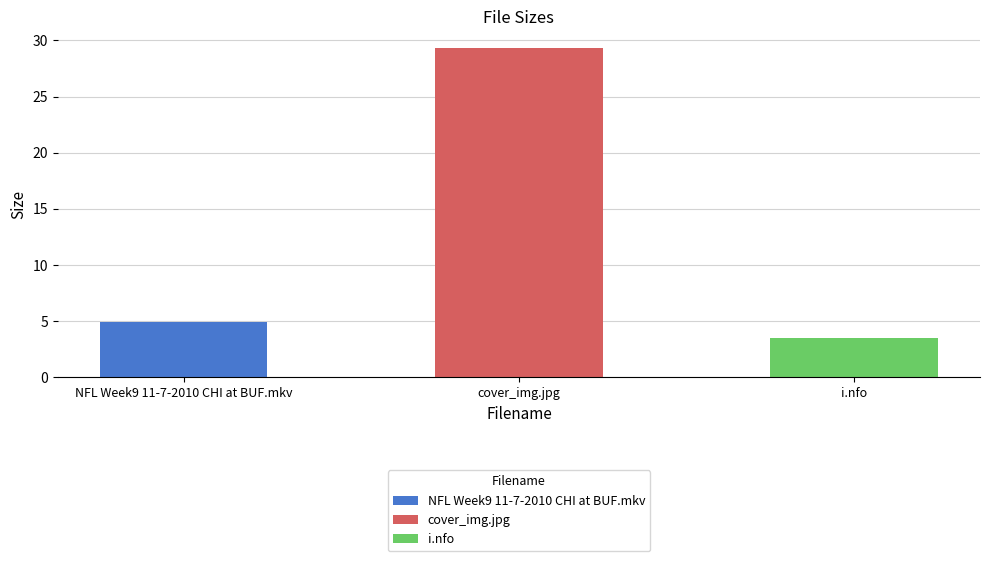

Reading right to left, list all the values displayed in this chart.

3.5	29.3	4.9